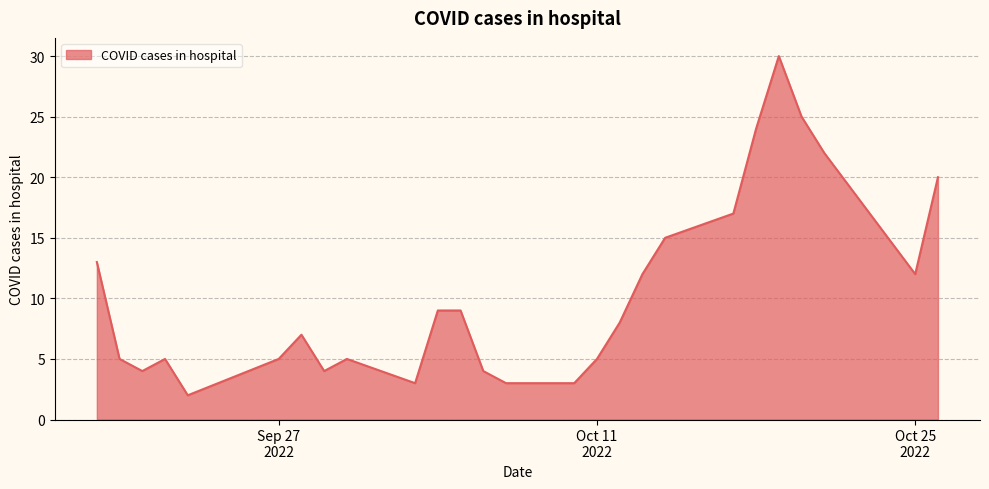

What is the greatest value displayed?

30